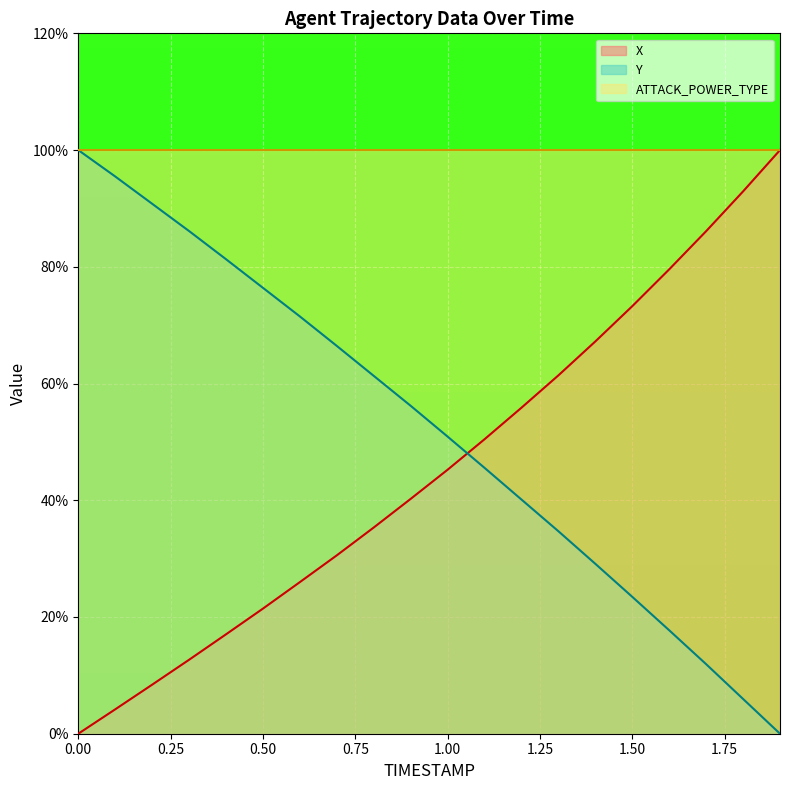

Which series has the widest spread of values?

X